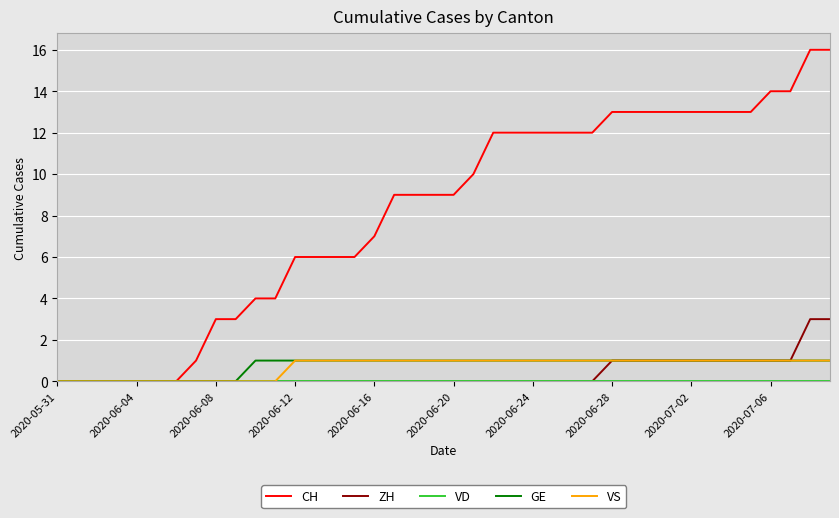

Which series has the widest spread of values?

CH